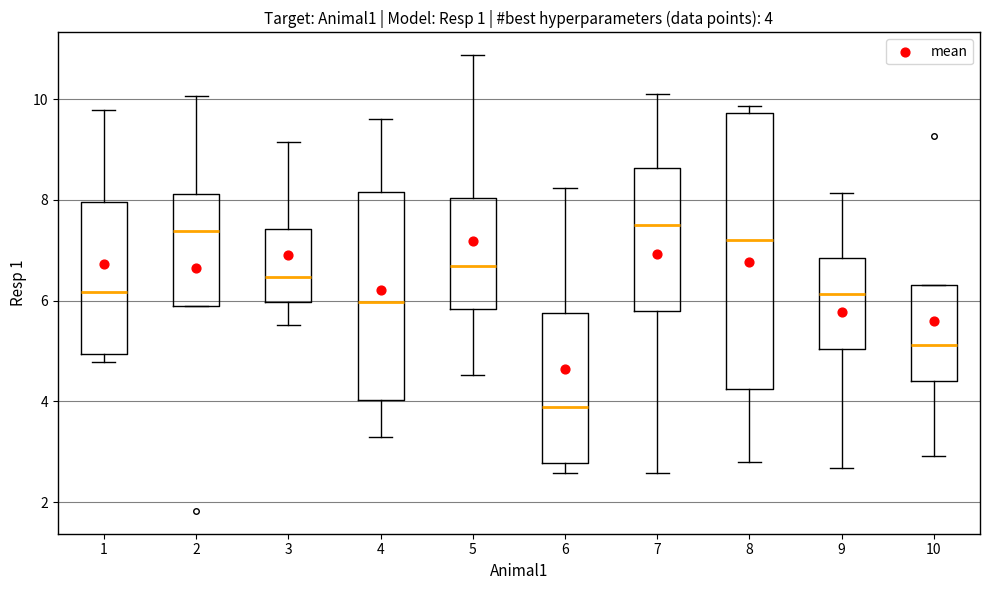

Comparing the boxes themselves (not the whiskers), which one is the tallest?

8